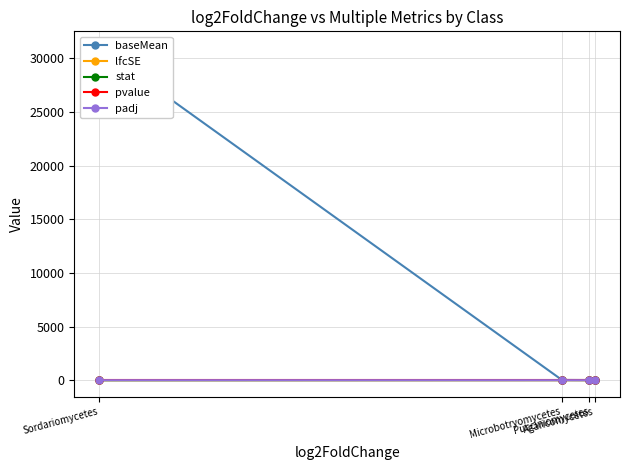

What is the difference between the second highest and second lowest values in the stat series?

0.1